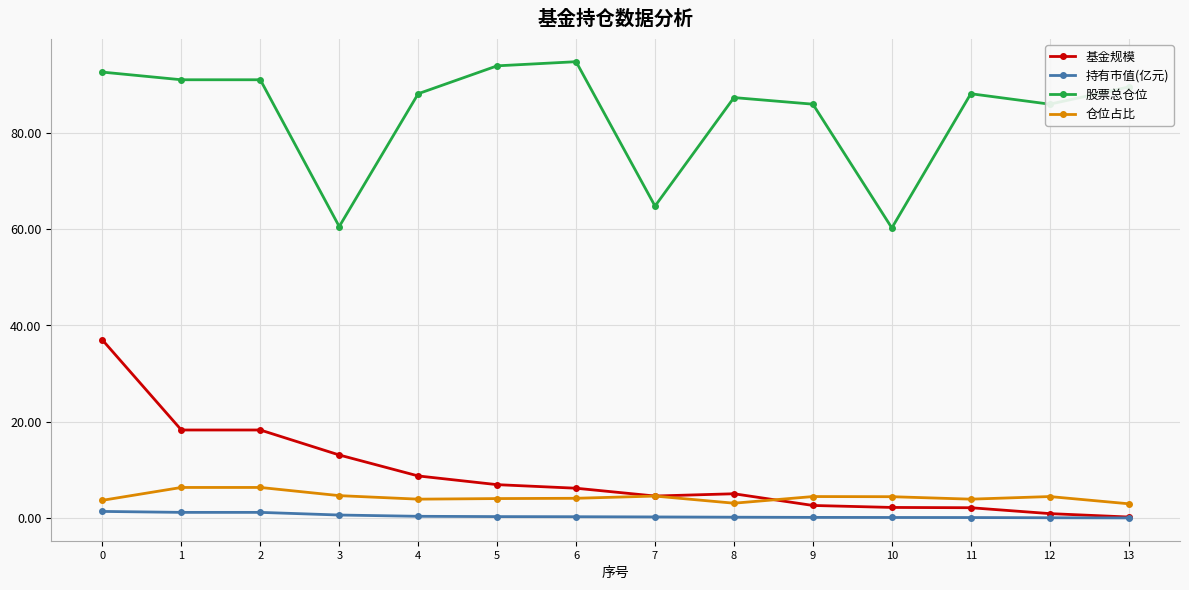

Rank the series by their maximum value, from lowest to highest.

持有市值(亿元), 仓位占比, 基金规模, 股票总仓位